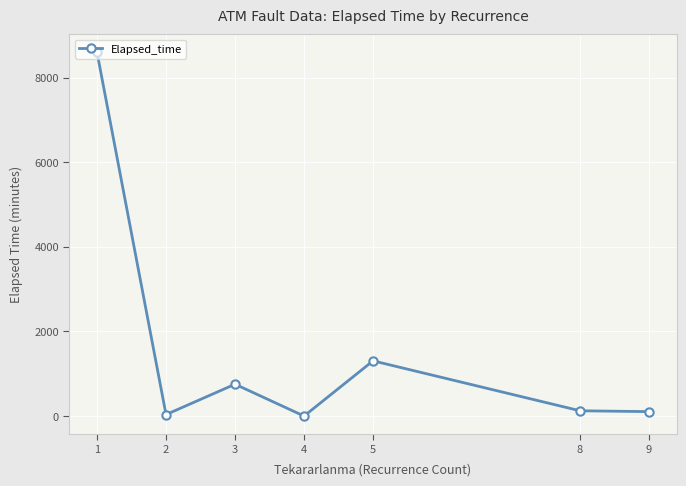

Which has a higher value, 8 or 3?

3